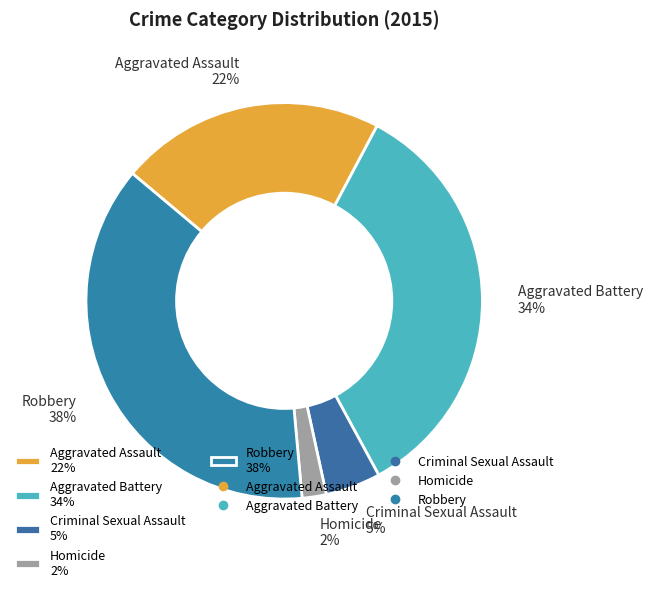

Which slice is the largest?

Robbery